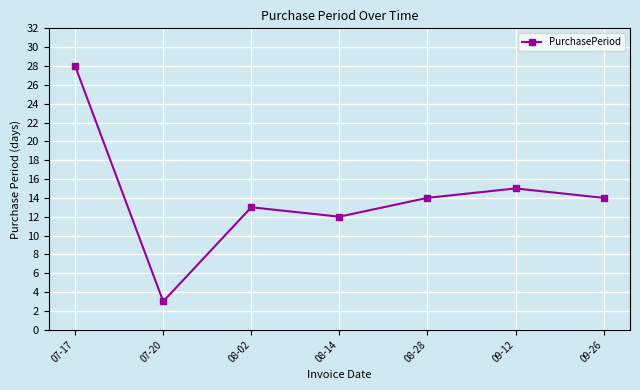

What is the sum of all values?

99